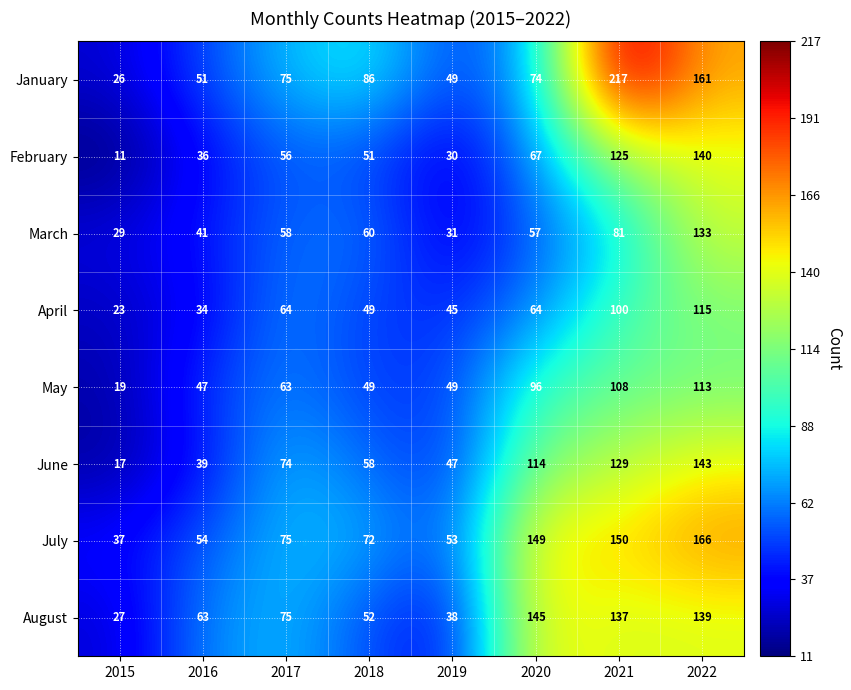

Which series has the largest range (max minus min)?

January